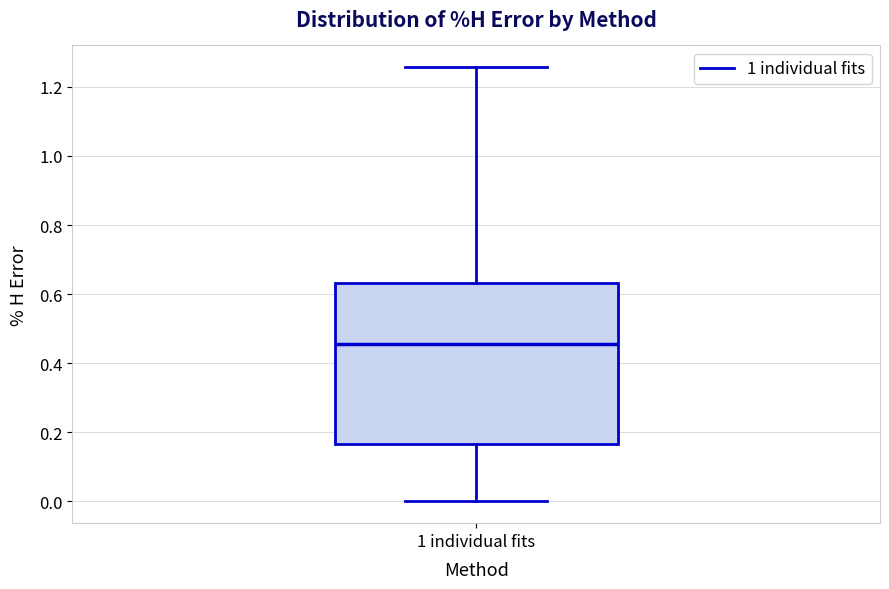

Where is the lower edge of the box for 1 individual fits on the y-axis? The values are not printed on the chart, so give them approximately, as read against the axis.

0.16